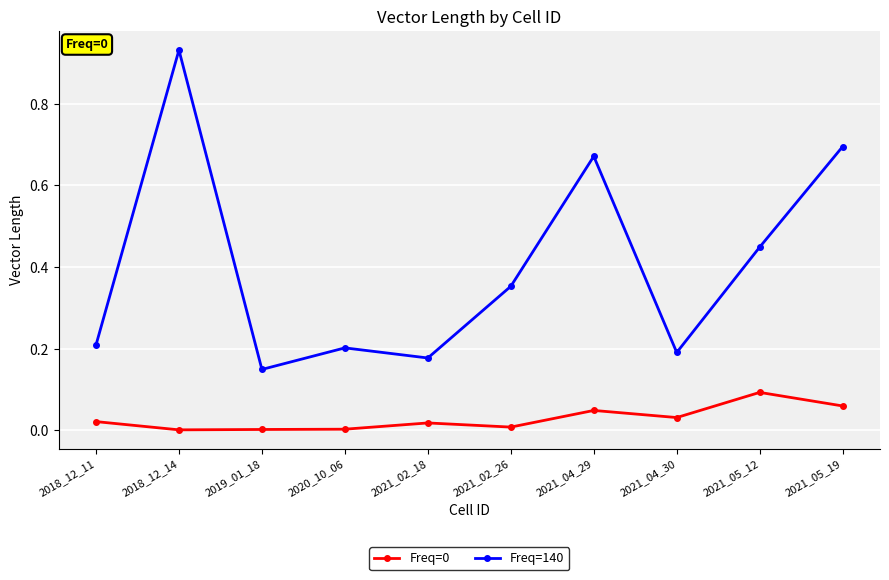

What is the difference between the Freq=140 values at 2018_12_11 and 2021_05_19?

0.5